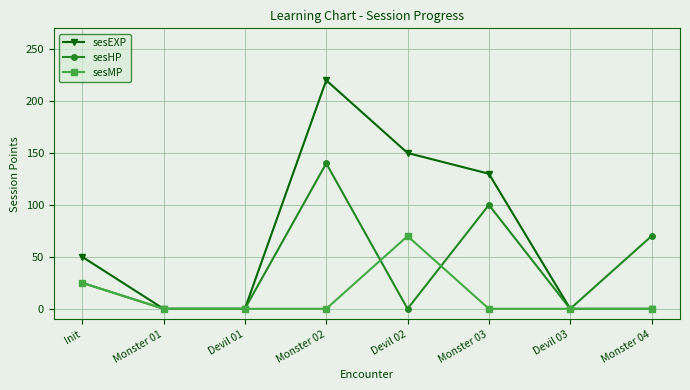

Between Monster 02 and Monster 04, which series saw the biggest shift?

sesEXP